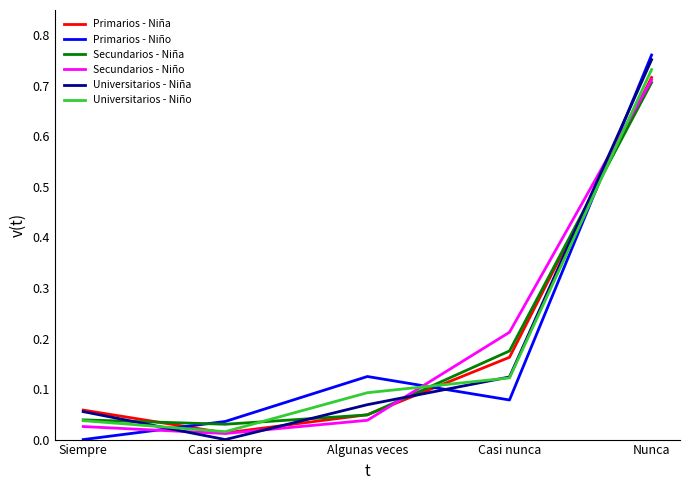

Between Siempre and Casi siempre, which series saw the biggest shift?

Universitarios - Niña